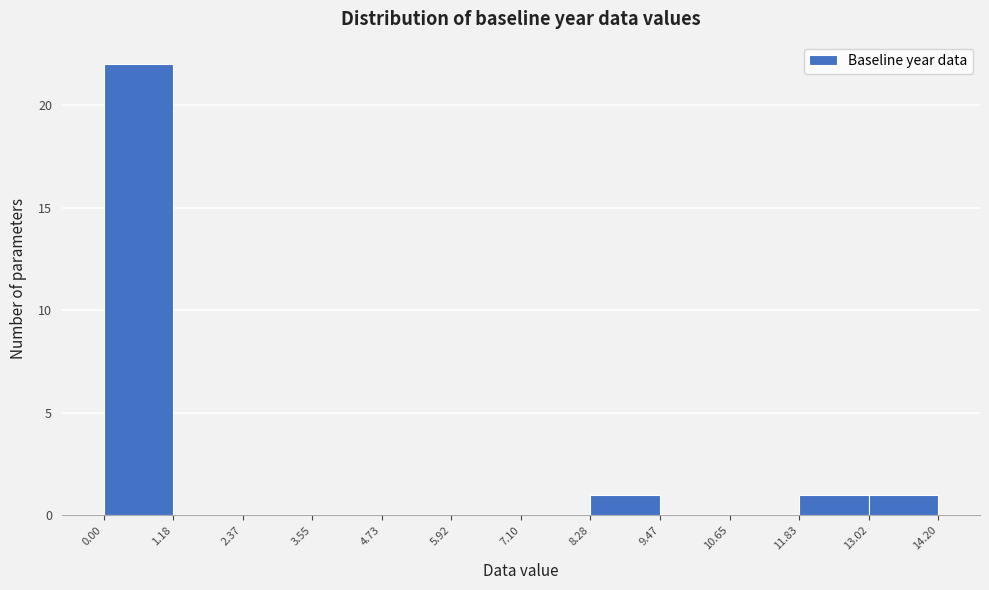

Reading left to right, list every bar in this chart as the range it spans on the x-axis followed by its height. The values are not printed on the chart, so give them approximately, as read against the axis.

0.00 to 1.18: 22
1.18 to 2.37: 0
2.37 to 3.55: 0
3.55 to 4.73: 0
4.73 to 5.92: 0
5.92 to 7.10: 0
7.10 to 8.28: 0
8.28 to 9.47: 1
9.47 to 10.65: 0
10.65 to 11.83: 0
11.83 to 13.02: 1
13.02 to 14.20: 1